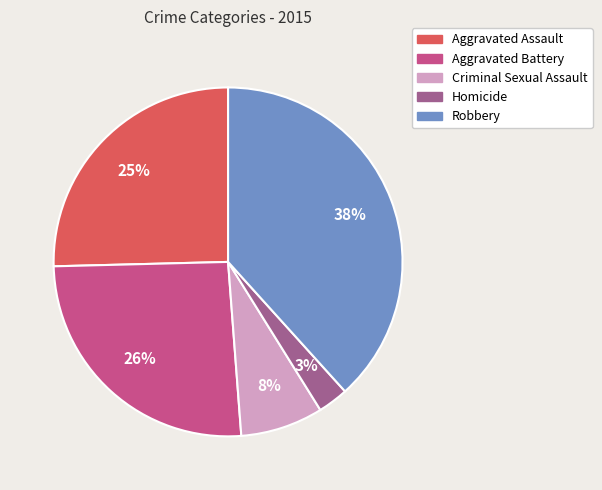

How many slices are in this pie chart?

5